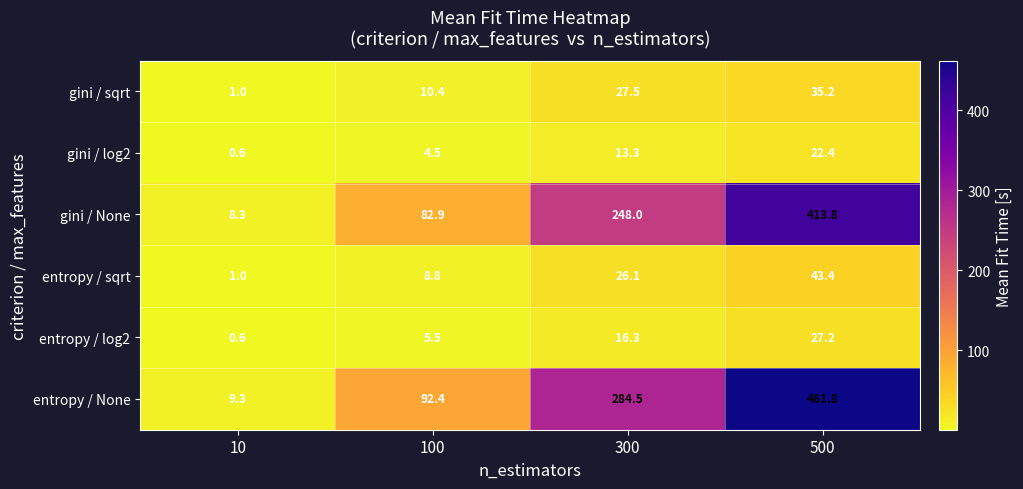

True or false: gini / None has a value of 248.0 at 300.

True